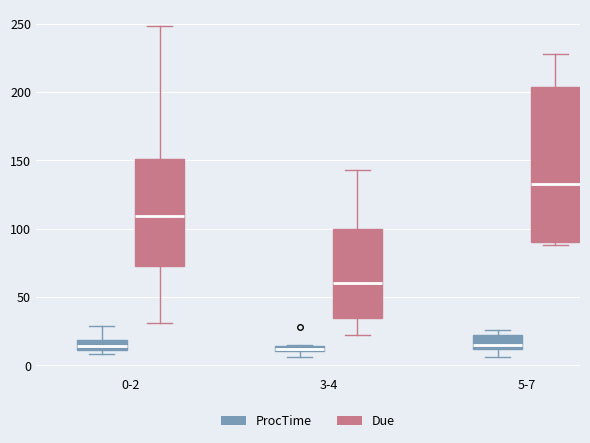

Which box has the highest median line?

5-7 (Due)